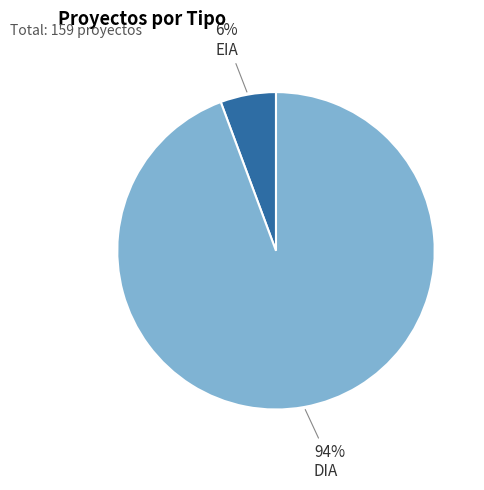

Is it true that DIA is 99% of the pie?

False